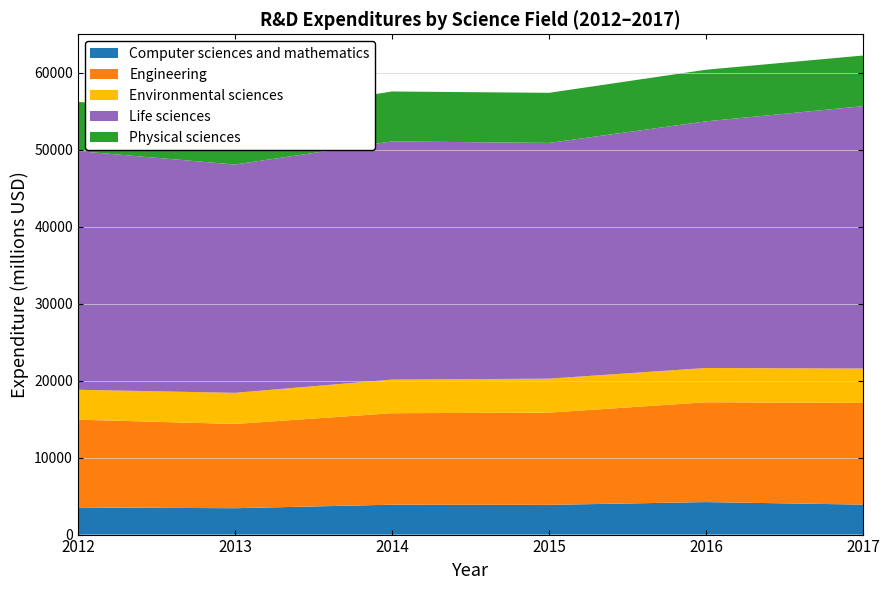

Reading left to right, list all the values displayed in this chart.

Computer sciences and mathematics: 3527.5	3427.0	3883.2	3862.7	4222.8	3894.2
Engineering: 11403.4	10948.2	11887.5	11983.6	12971.5	13207.4
Environmental sciences: 3884.3	4041.0	4365.8	4413.7	4450.4	4469.6
Life sciences: 31006.2	29662.8	30950.8	30625.1	32045.4	34089.6
Physical sciences: 6407.5	6281.9	6483.1	6510.3	6705.6	6581.5